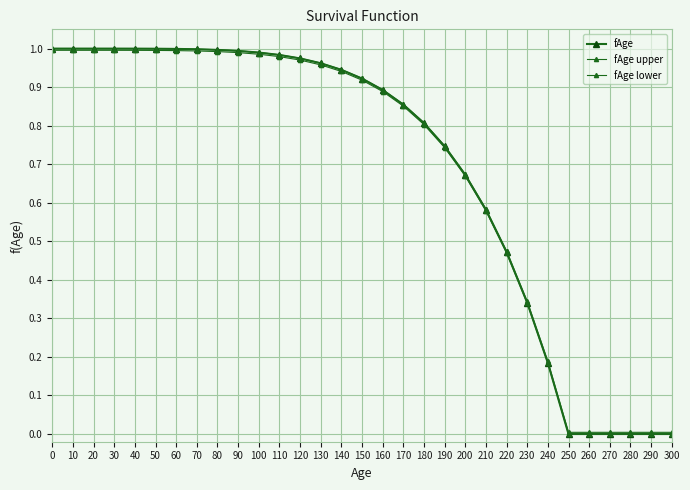

How many data points does each series have?

31